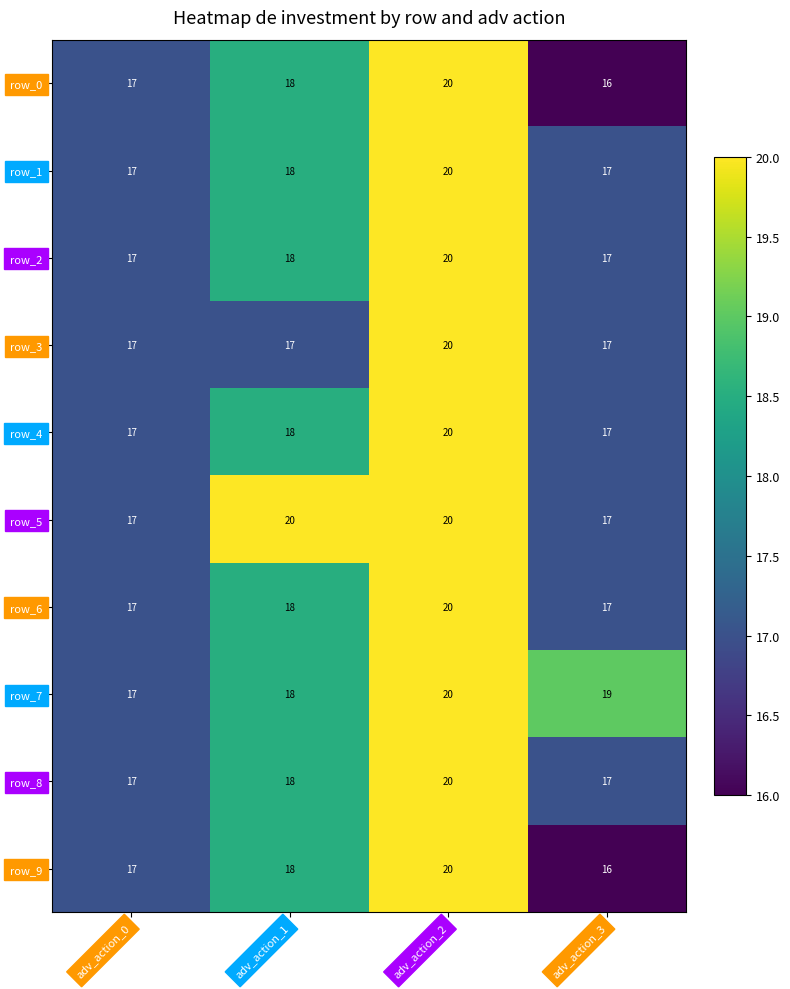

The value of row_2 at adv_action_3 is 17. True or false?

True